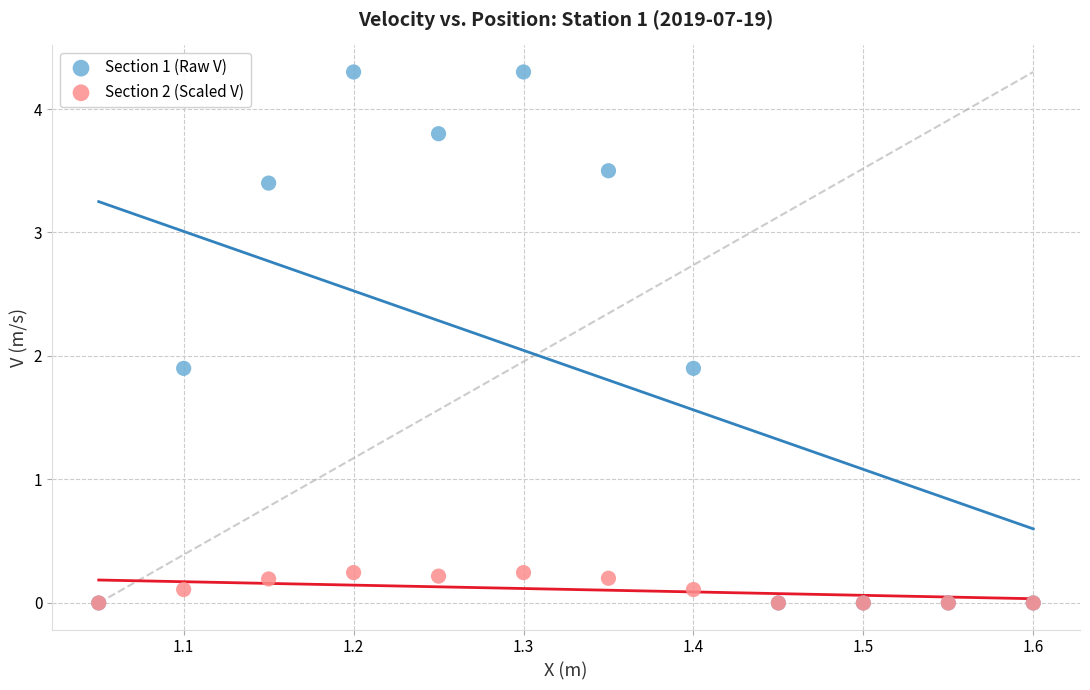

What are all the series names shown in the legend?

Section 1 (Raw V), Section 2 (Scaled V)